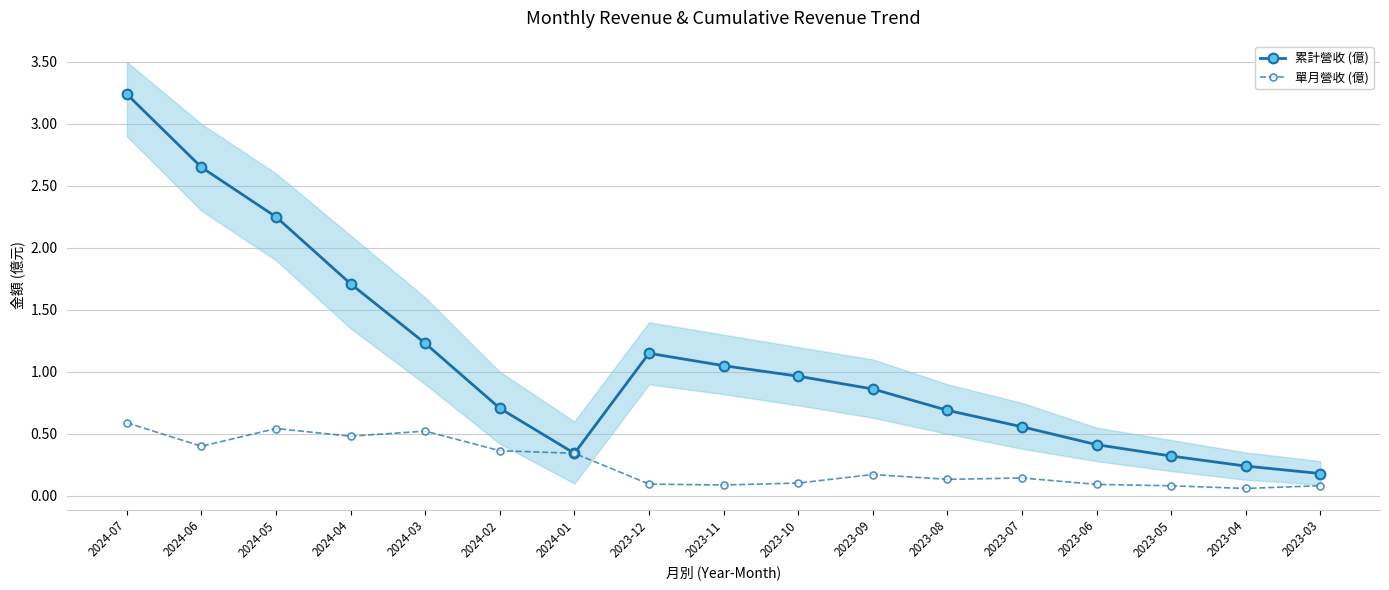

Does the chart have visible grid lines?

Yes